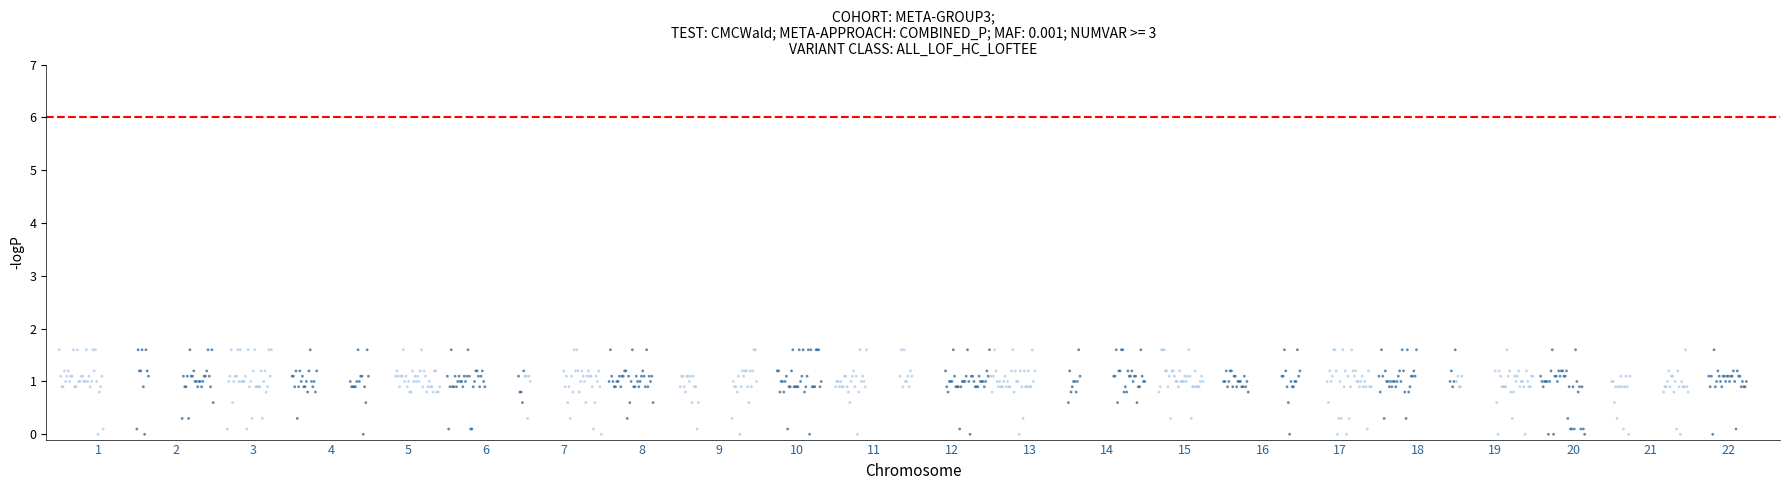

What is the range of X values (max minus min)?

1304.0